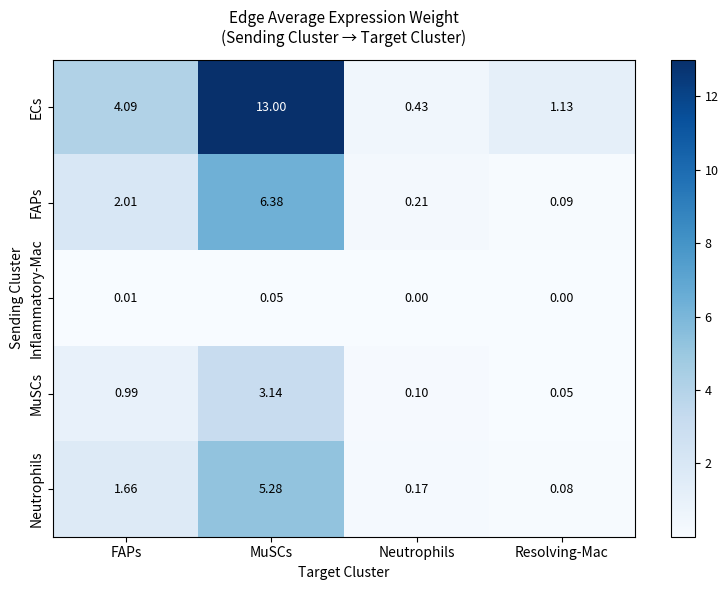

At which label does ECs reach its peak?

MuSCs